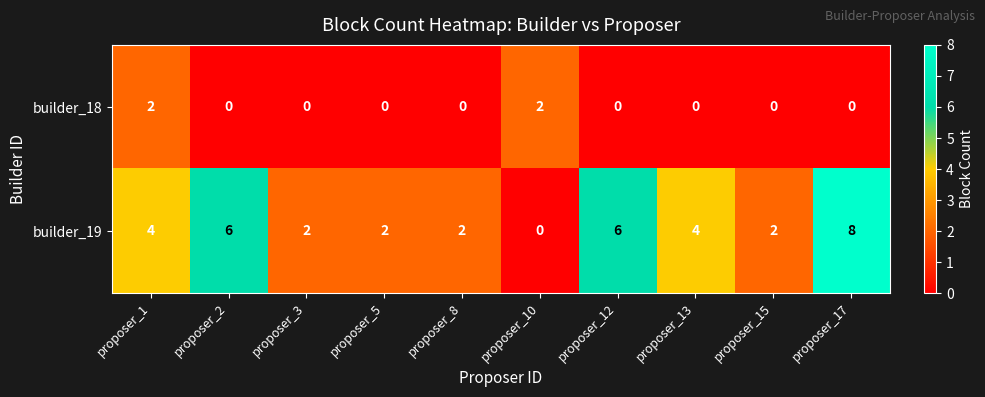

How many builder_19 values are between 2 and 6?

8